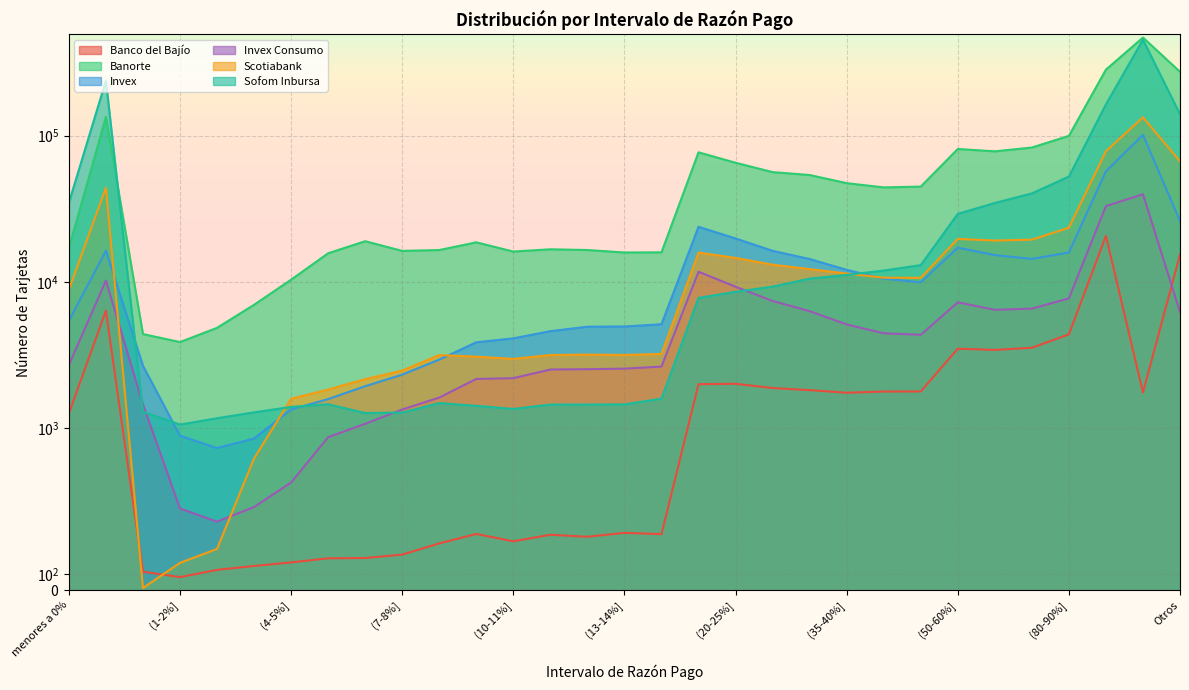

What position from the left is (13-14%]?

16